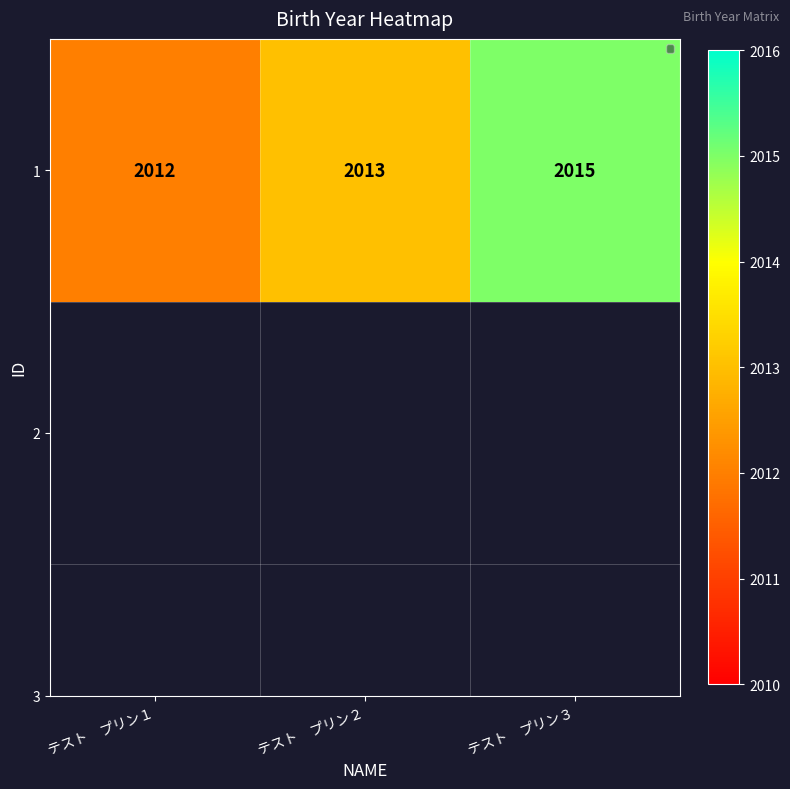

At which label is the value closest to 2013?

テスト　プリン２